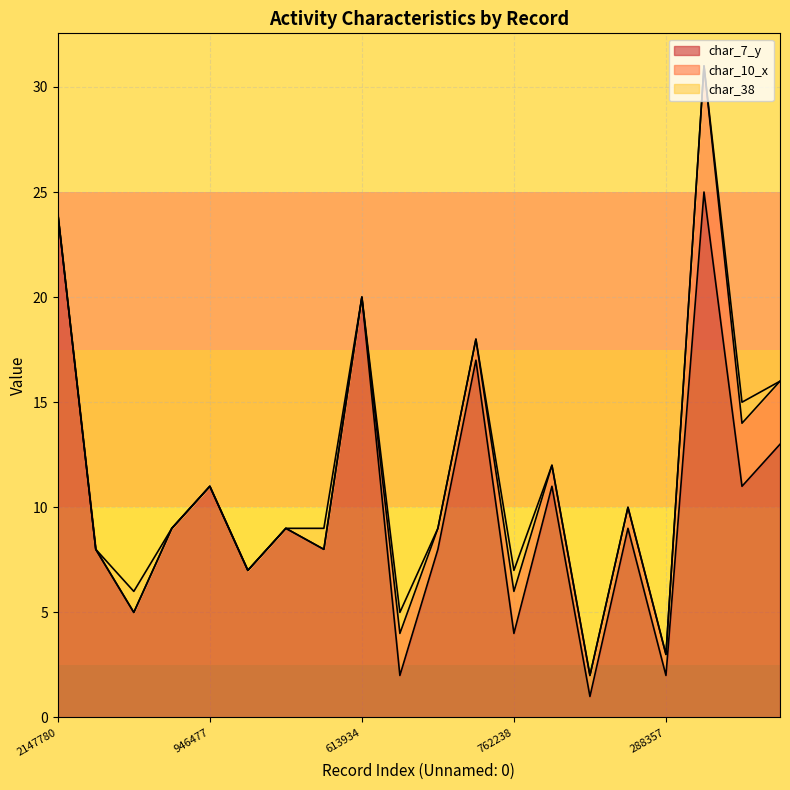

What is the spread (max minus min) of values at 2147780?

24